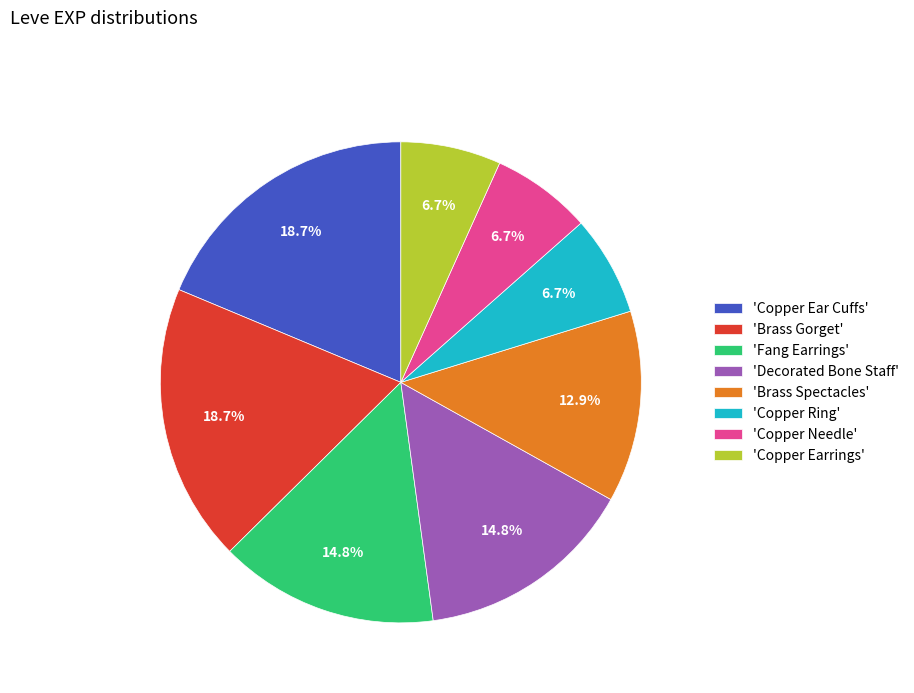

Does 'Copper Earrings' account for over 50% of the chart?

No